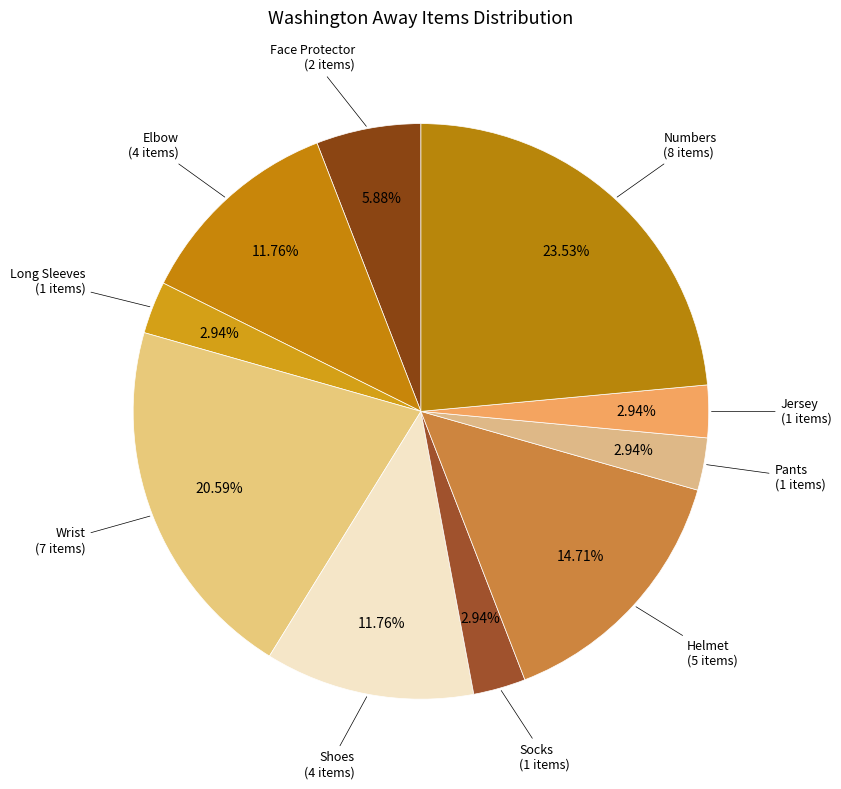

To the nearest percent, what portion does Socks represent?

3%